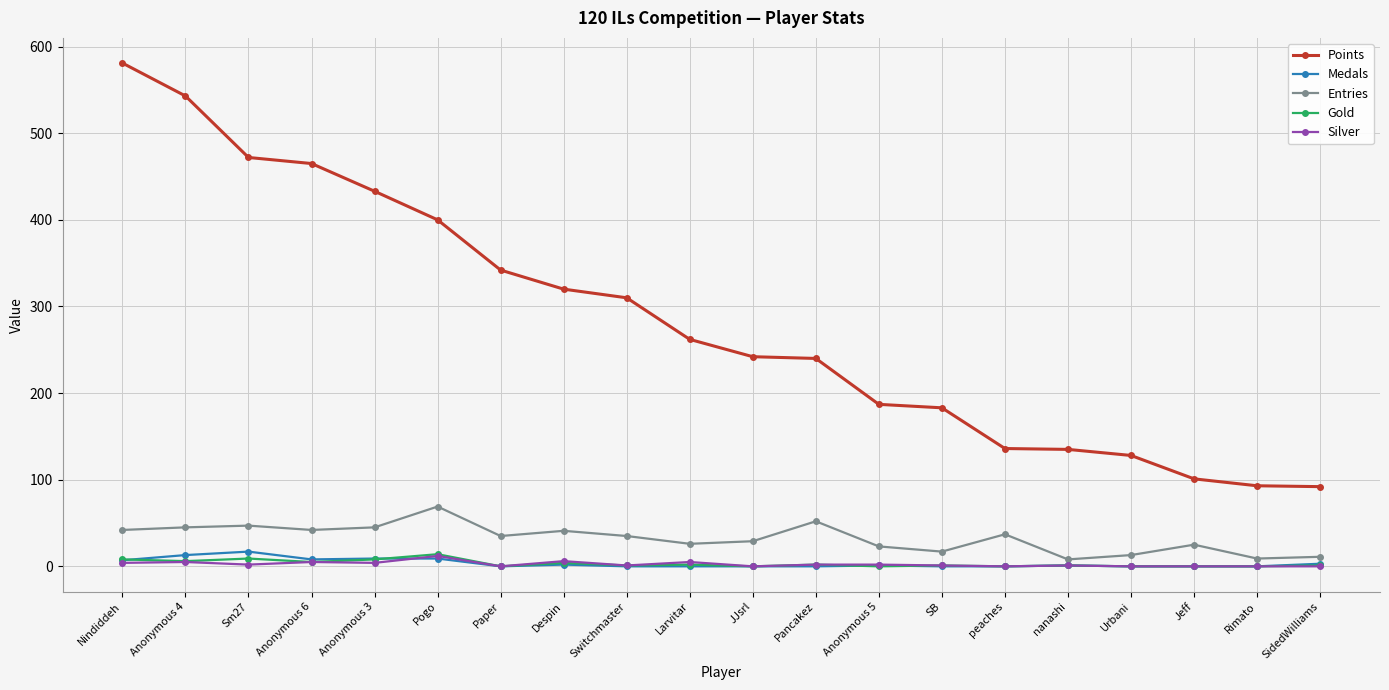

Read the Points value at Paper.

342